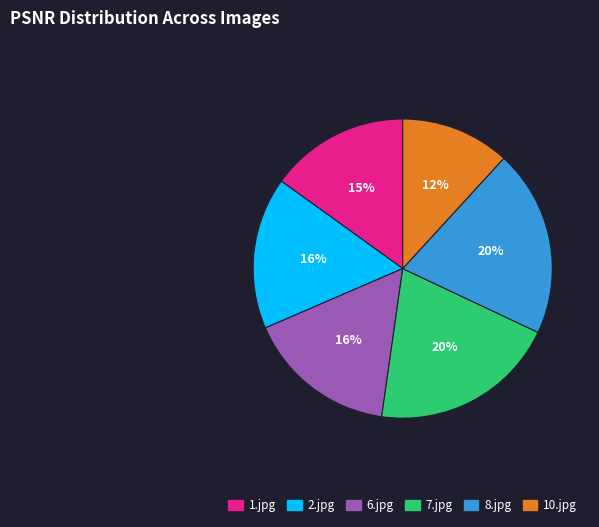

Do 1.jpg and 8.jpg together represent more than half of the pie?

No